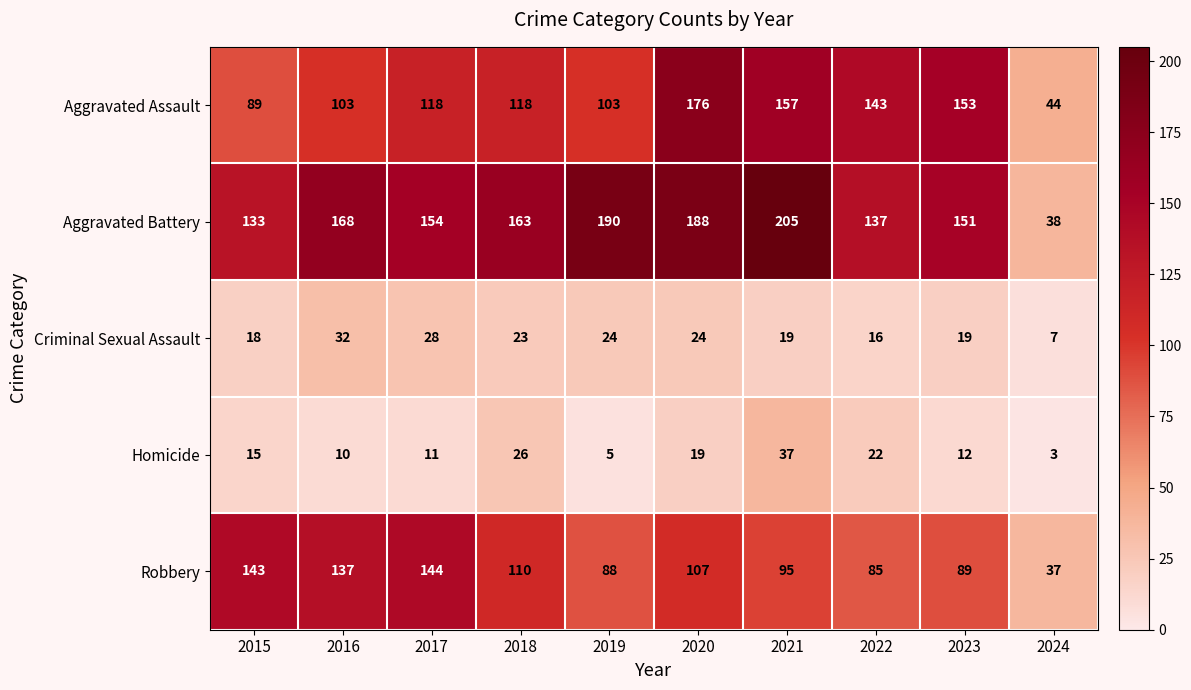

What is the difference between the highest and lowest values at 2024?

41